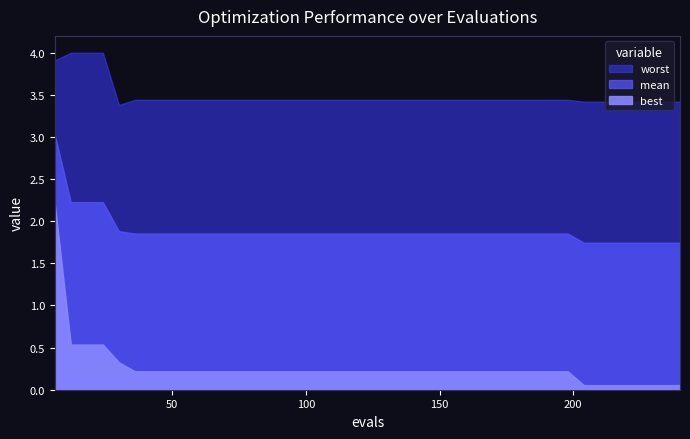

True or false: best and mean cross at least once.

False